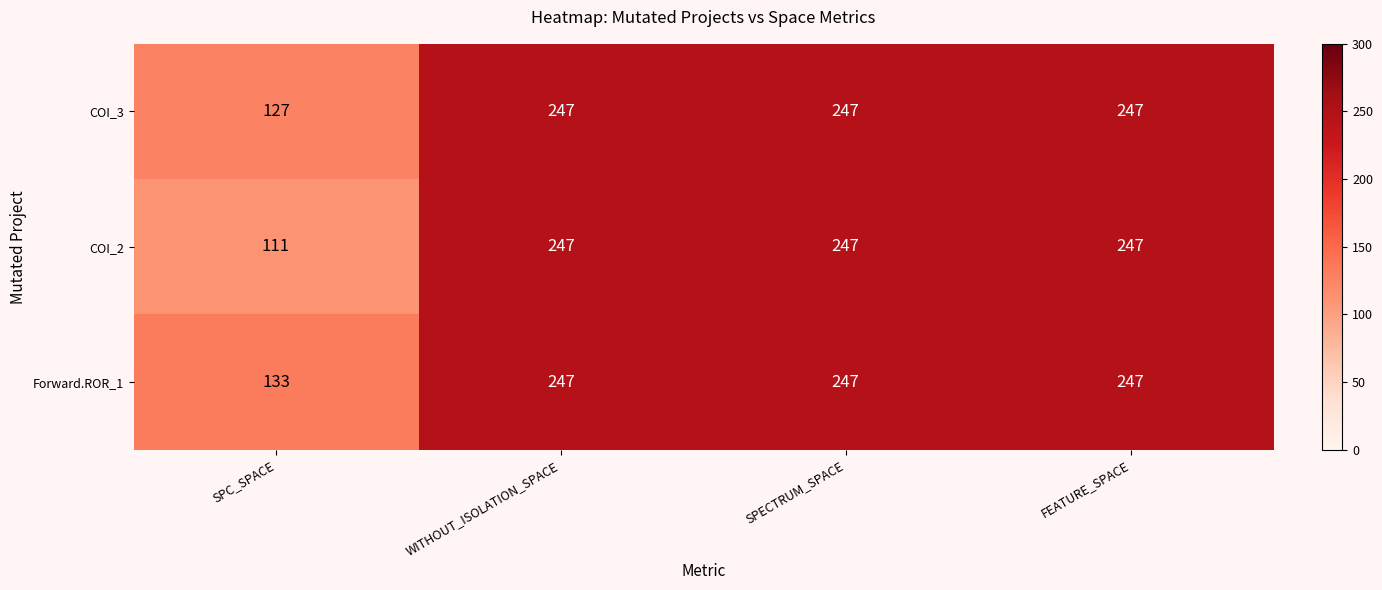

How many data points does each series have?

4